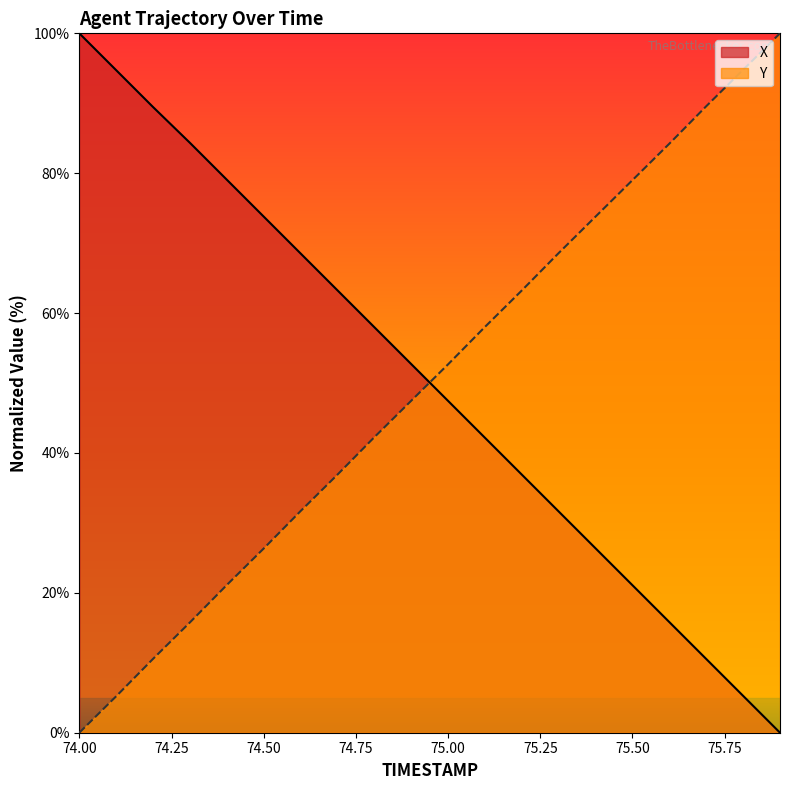

True or false: Y has a value of 2.0 at 74.1.

False